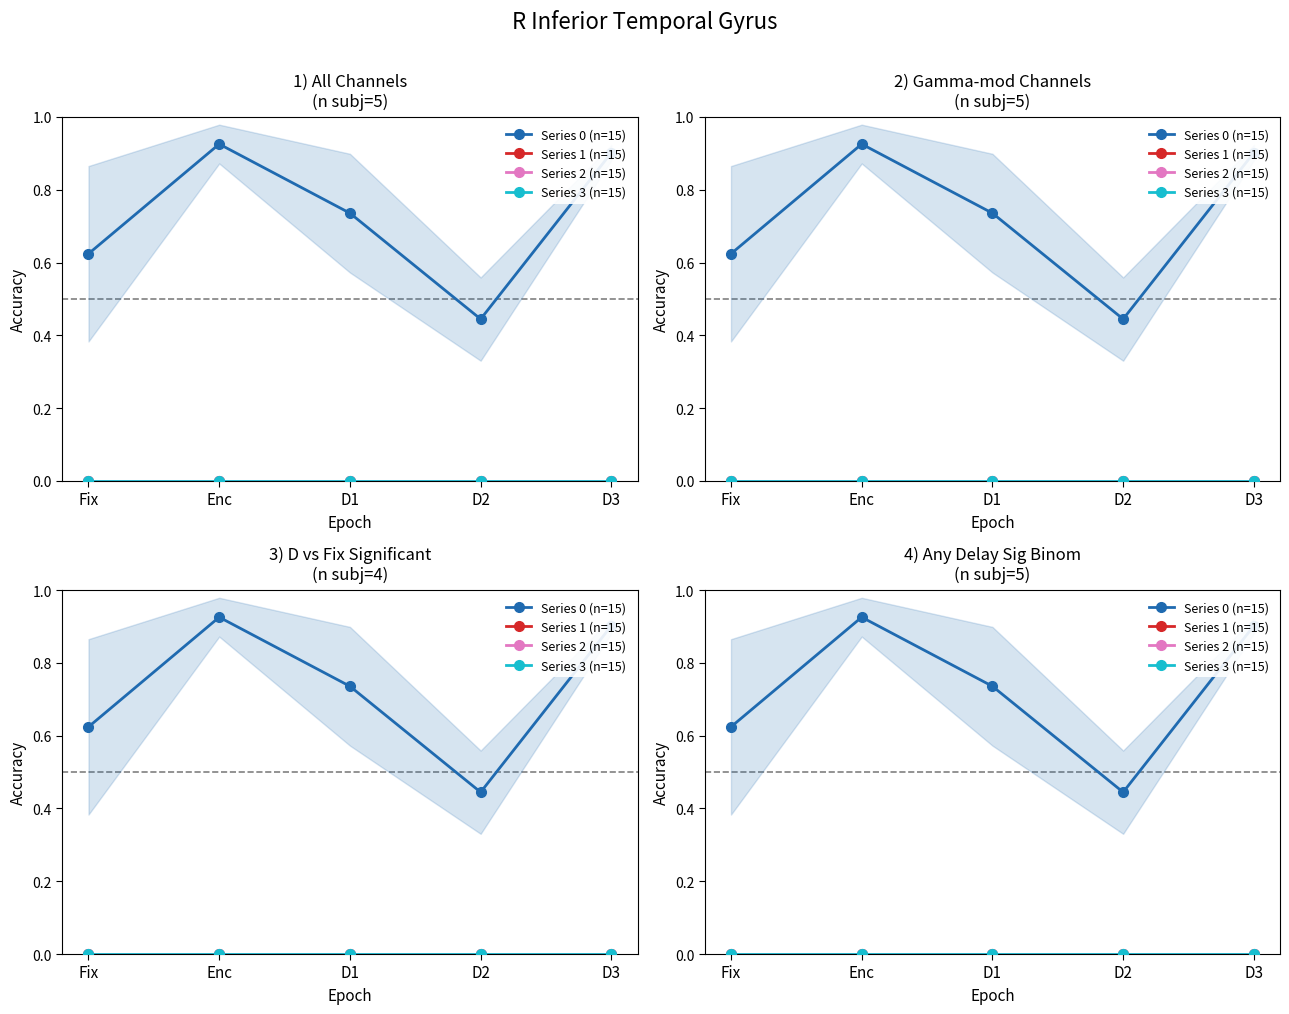

Reading left to right, what are all the values shown in this chart?

Series 0 (n=15): 0.6	0.9	0.7	0.4	0.9
Series 1 (n=15): 0.0	0.0	0.0	0.0	0.0
Series 2 (n=15): 0.0	0.0	0.0	0.0	0.0
Series 3 (n=15): 0.0	0.0	0.0	0.0	0.0